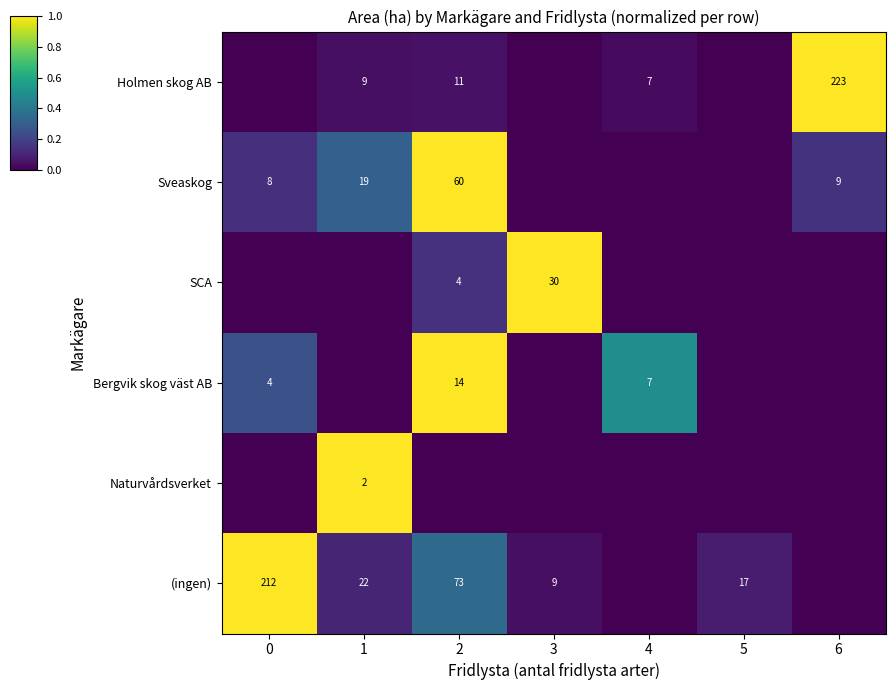

What is the maximum value shown in the chart?

1.0